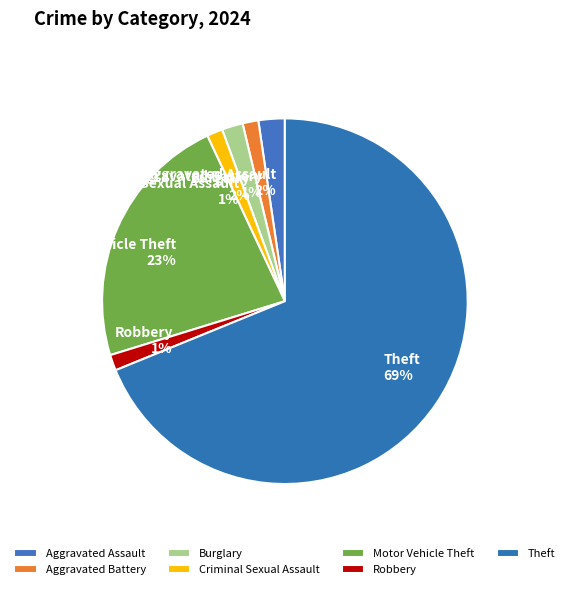

To the nearest percent, what portion does Robbery represent?

1%